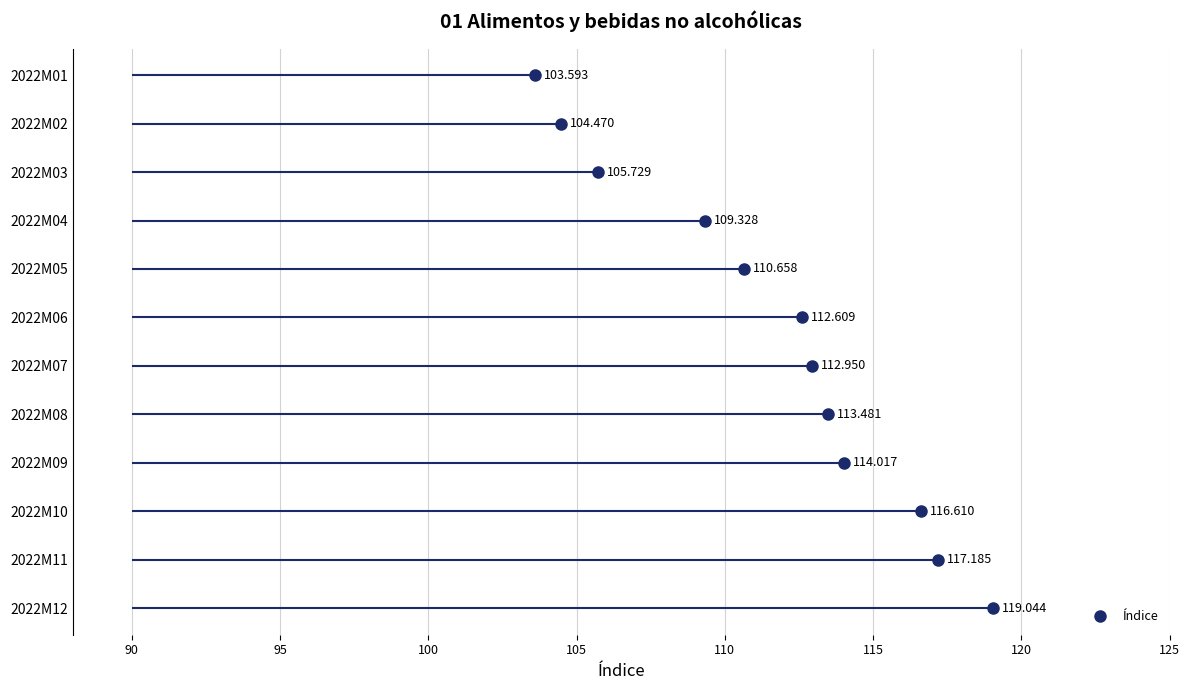

True or false: the data has more than 2 interior local peaks.

False